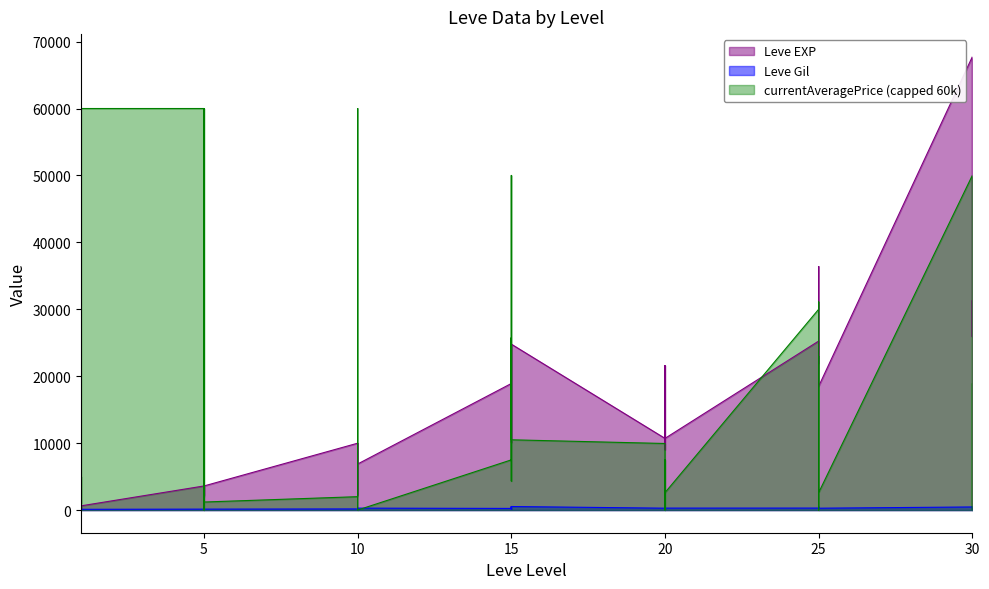

True or false: Leve EXP has a value of 6739 at 15.

False